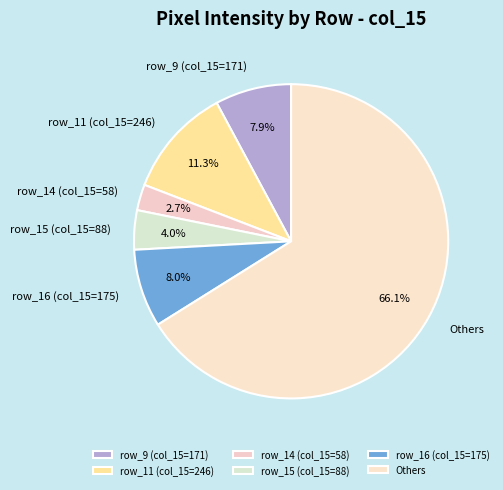

Which category has the biggest portion of the pie?

Others